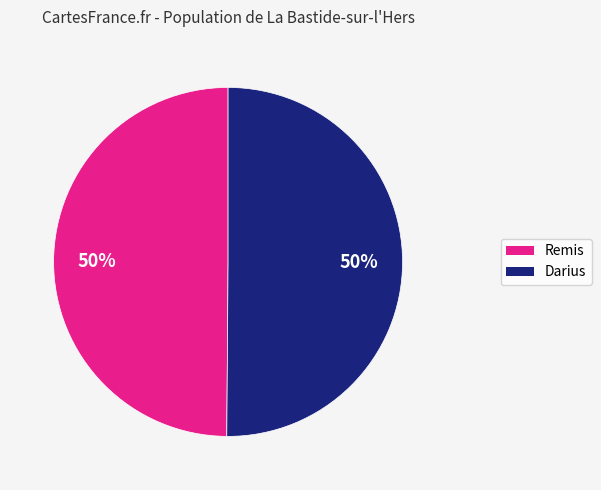

Combined, do Remis and Darius account for over 50%?

Yes